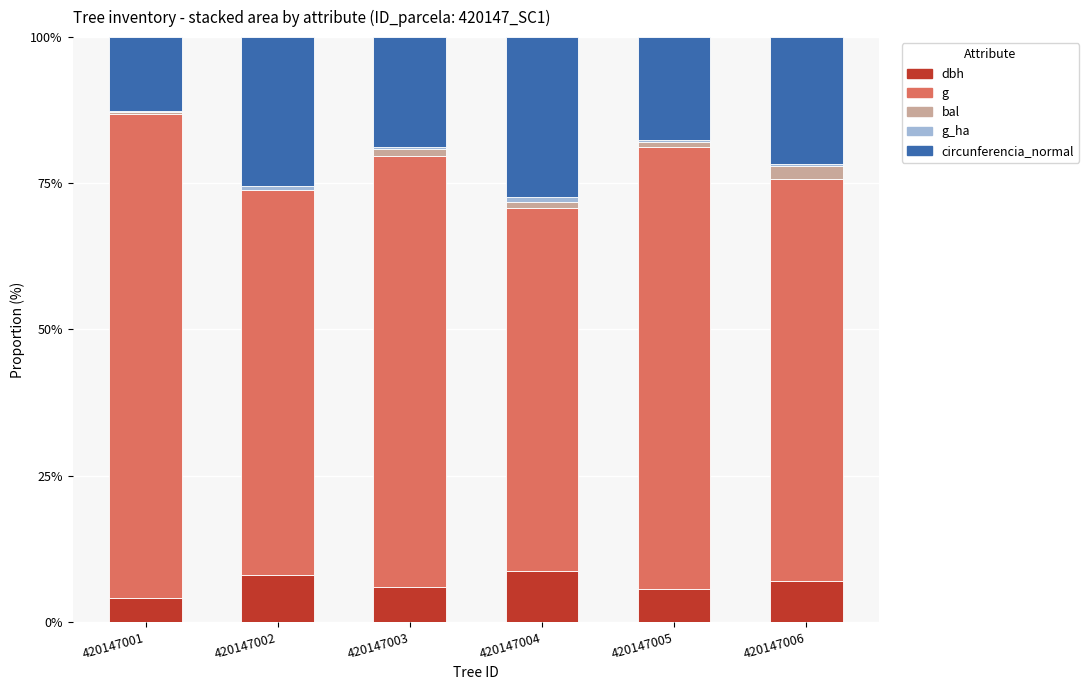

Are the bars grouped side by side (vs. stacked)?

No